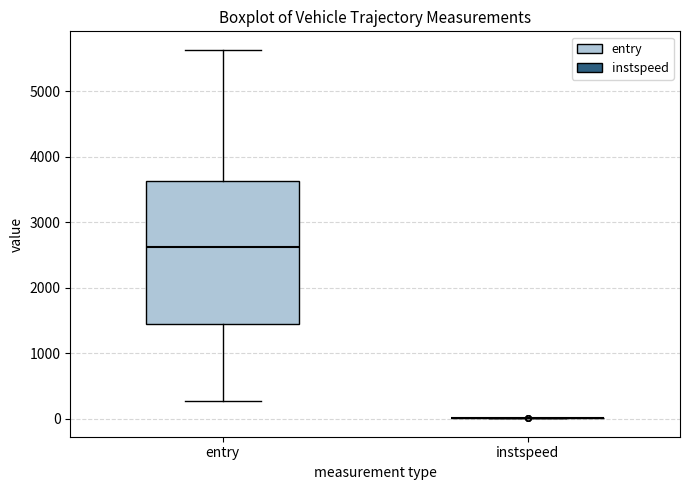

Which box is the tallest, from its lower edge to its upper edge?

entry